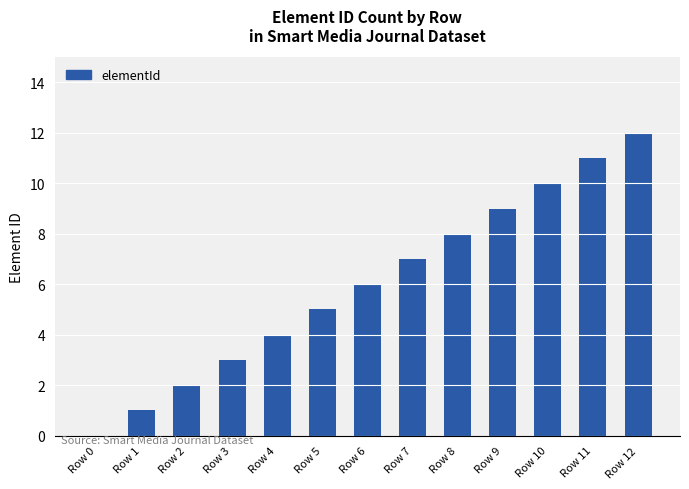

Where is the data nearest to the value 6?

Row 6